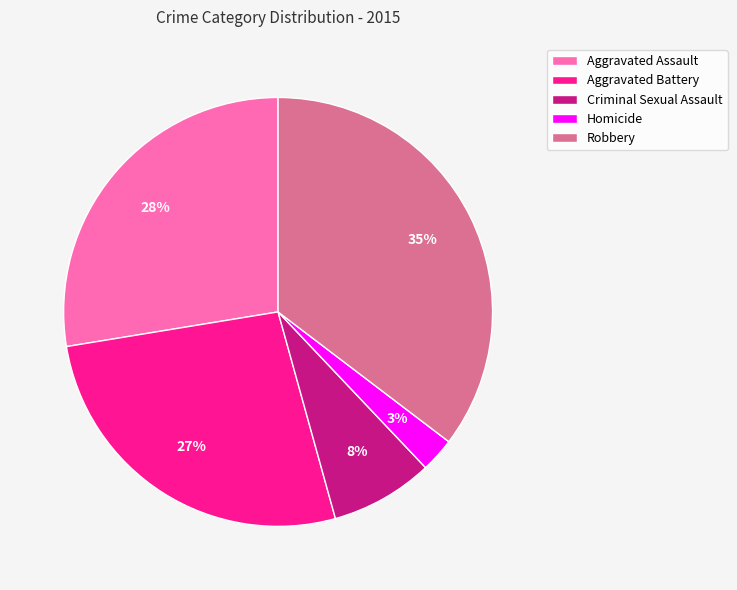

To the nearest percent, what is the difference between the Aggravated Battery and Homicide slice percentages?

24%